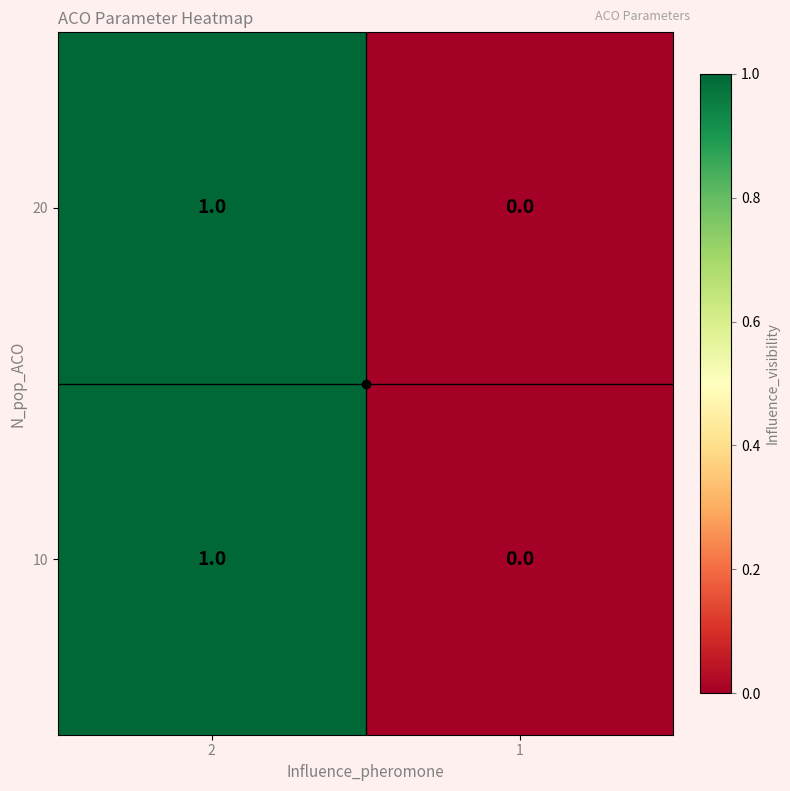

Rank the categories by 10 value from lowest to highest.

1, 2